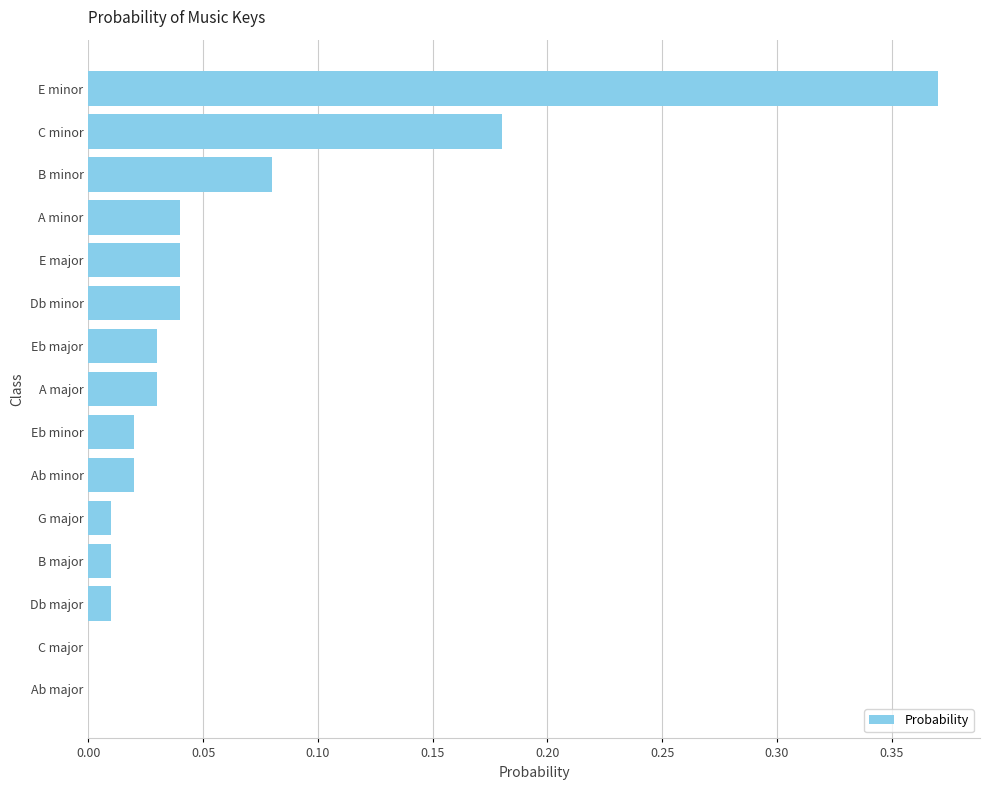

Which has a higher value, C minor or G major?

C minor